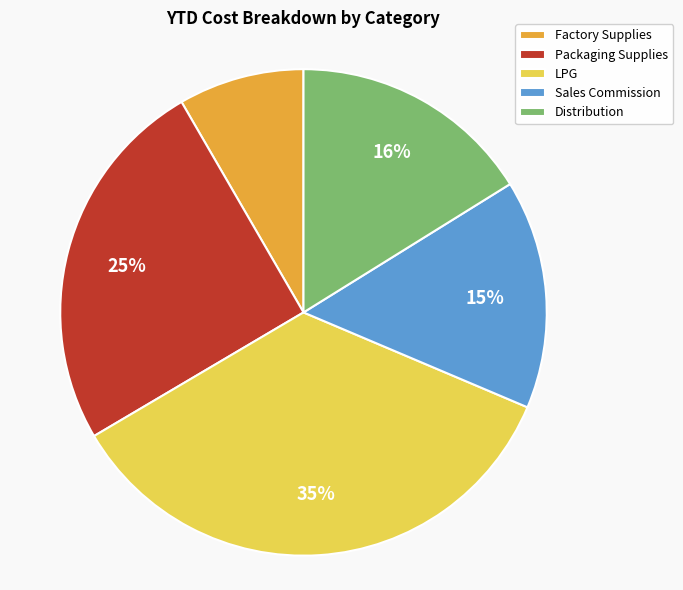

Which slice is the smallest?

Factory Supplies